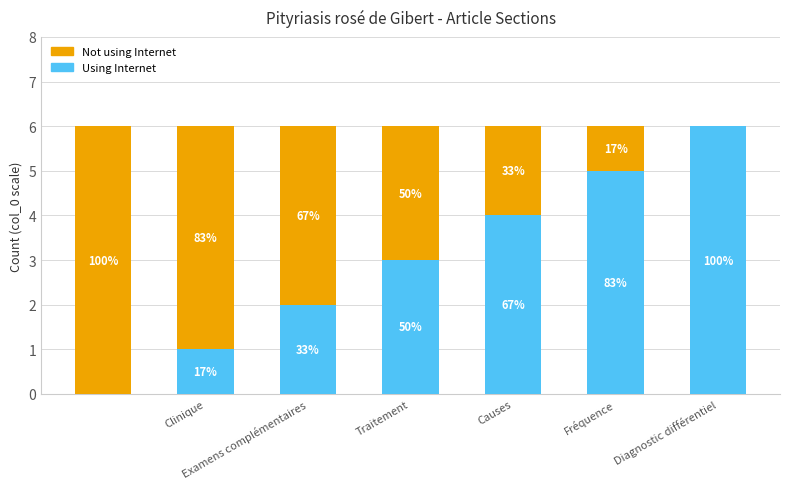

What are all the series names shown in the legend?

Not using Internet, Using Internet